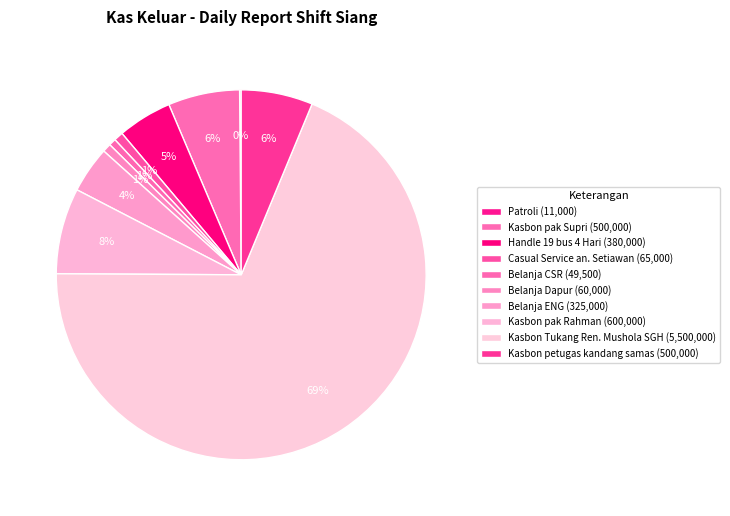

What is the ratio of the value at Kasbon pak Supri to the value at Kasbon petugas kandang samas?

1.0